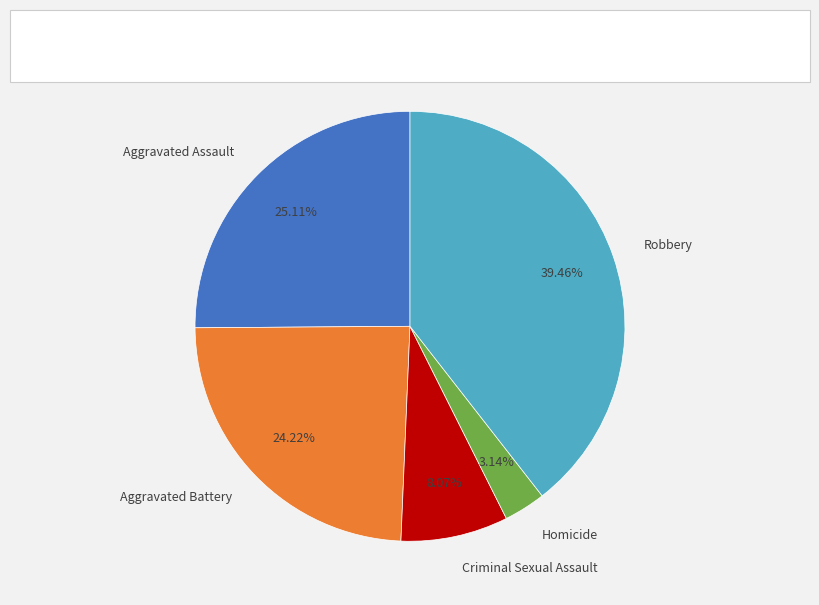

To the nearest percent, what is the combined percentage of Criminal Sexual Assault and Homicide?

11%